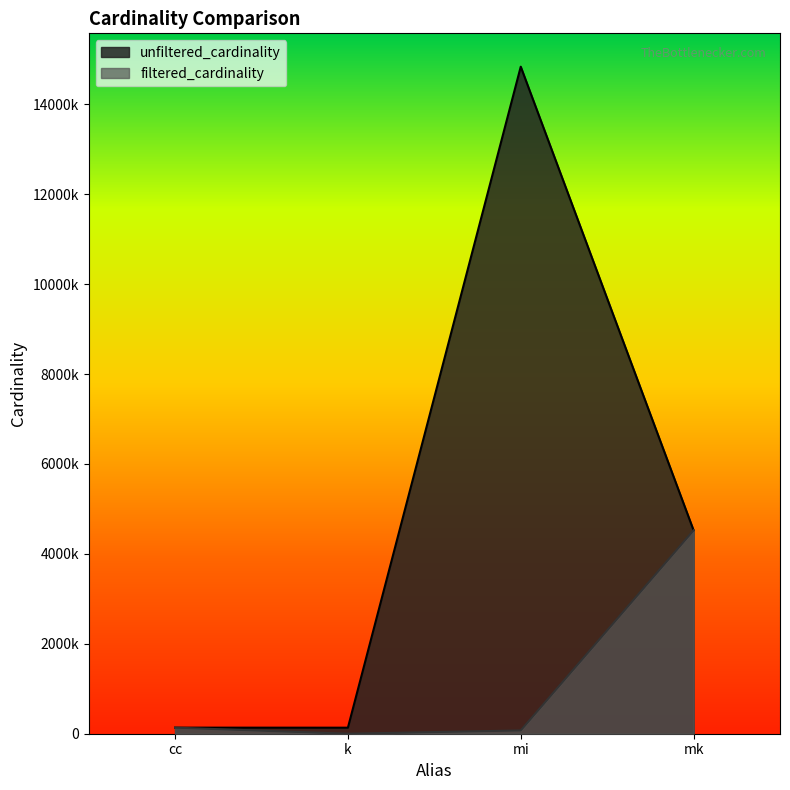

What is the label of the 1st point from the left?

cc